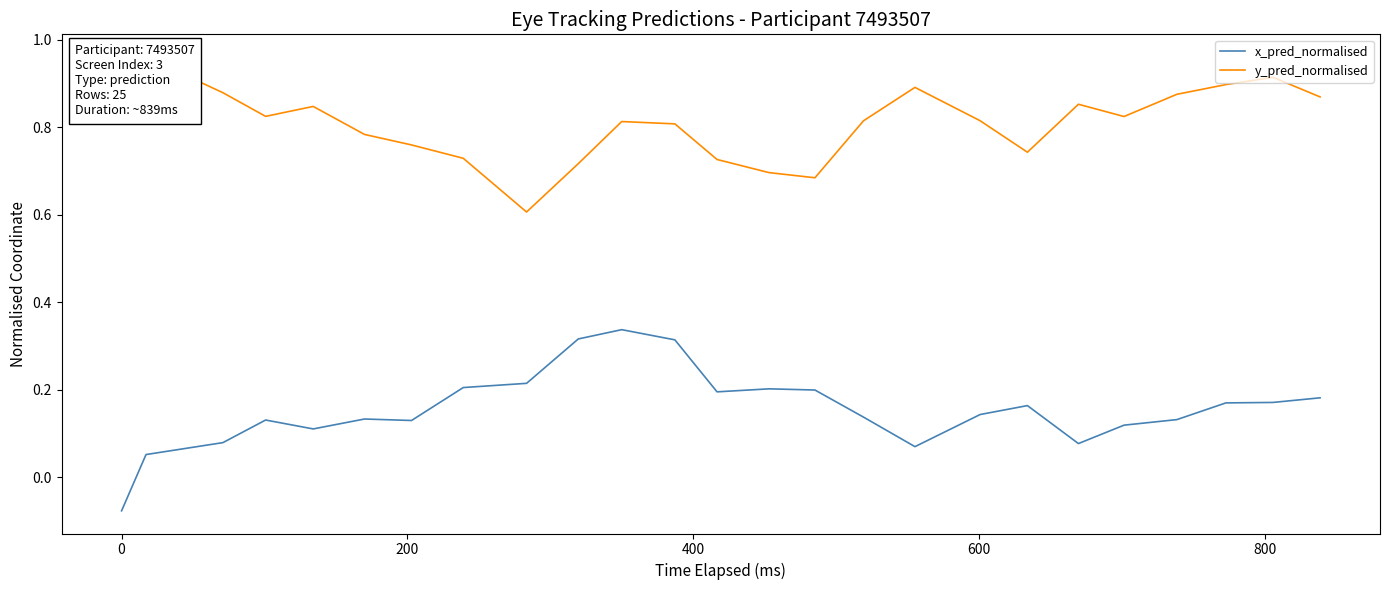

What are all the series names shown in the legend?

x_pred_normalised, y_pred_normalised